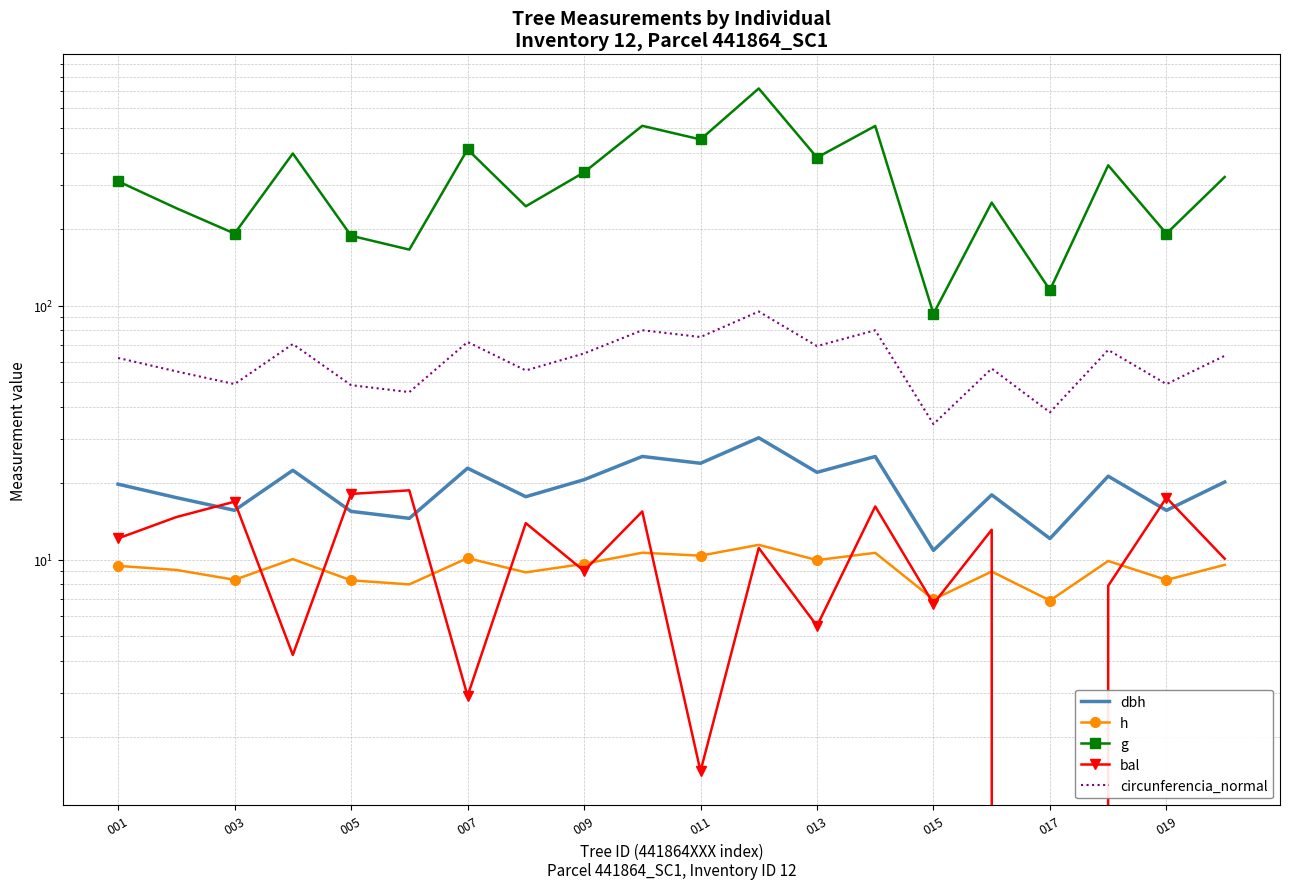

Rank the series by their maximum value, from highest to lowest.

g, circunferencia_normal, dbh, bal, h